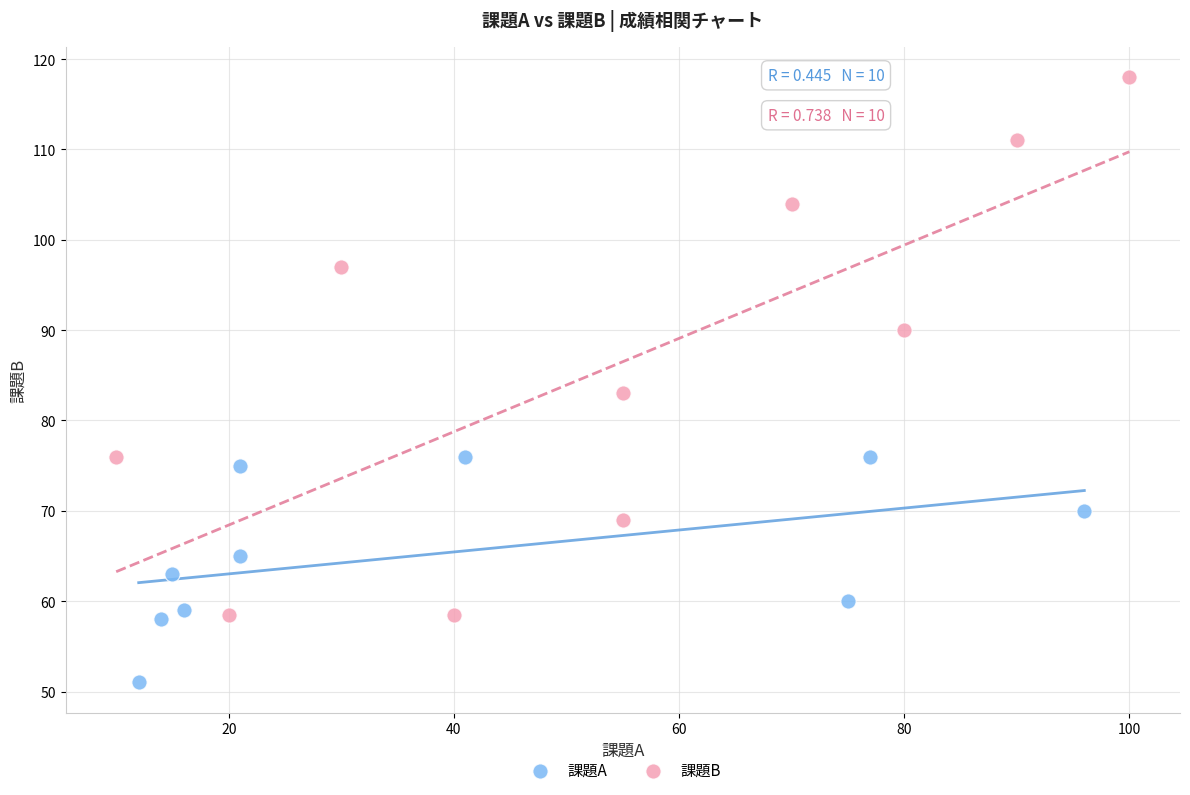

Which series reaches the minimum Y coordinate?

課題A